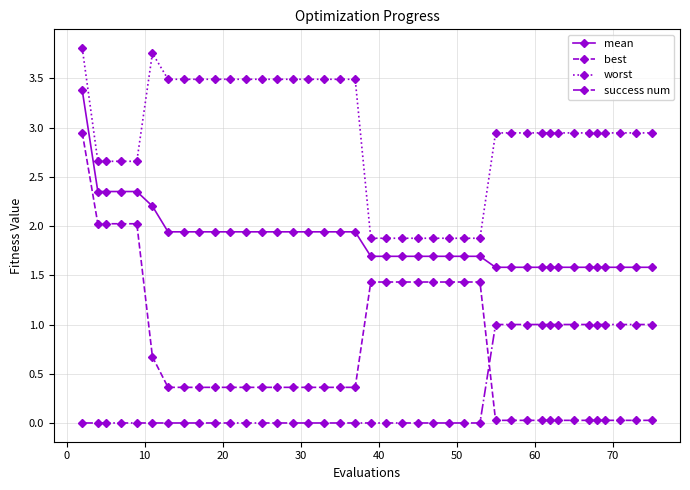

What is the difference between the second highest and minimum values in the mean series?

0.8